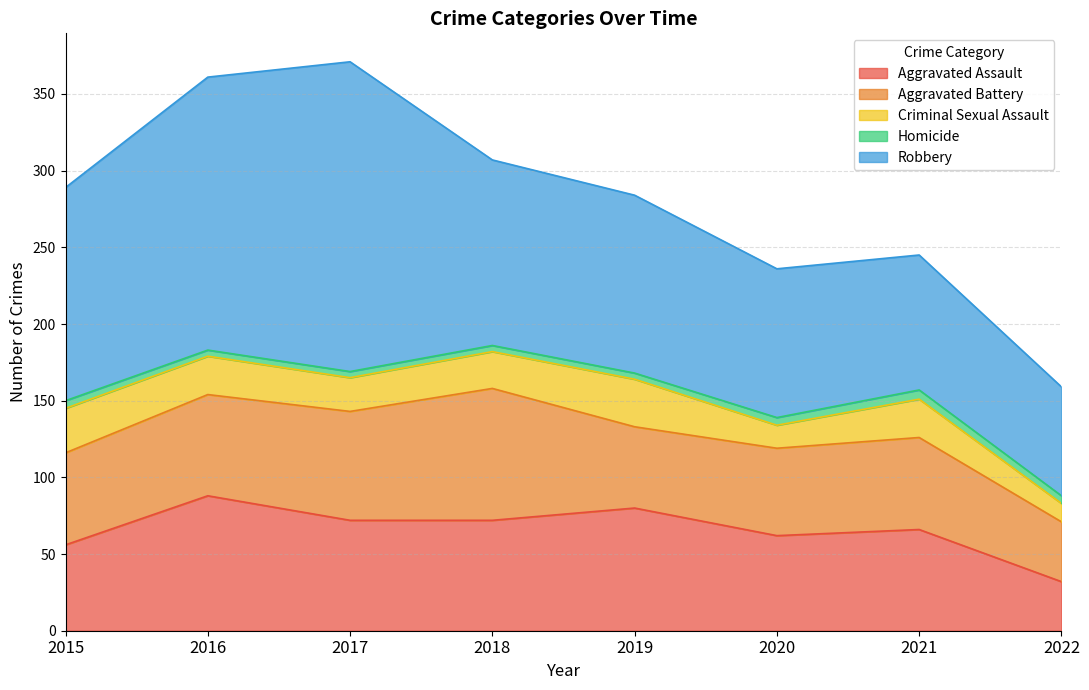

What is the sum of the Robbery values at 2021 and 2017?

290